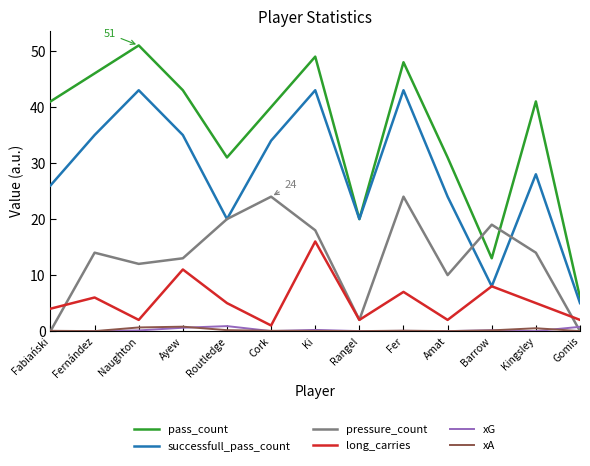

Which series changed the most between Ayew and Fer?

pressure_count